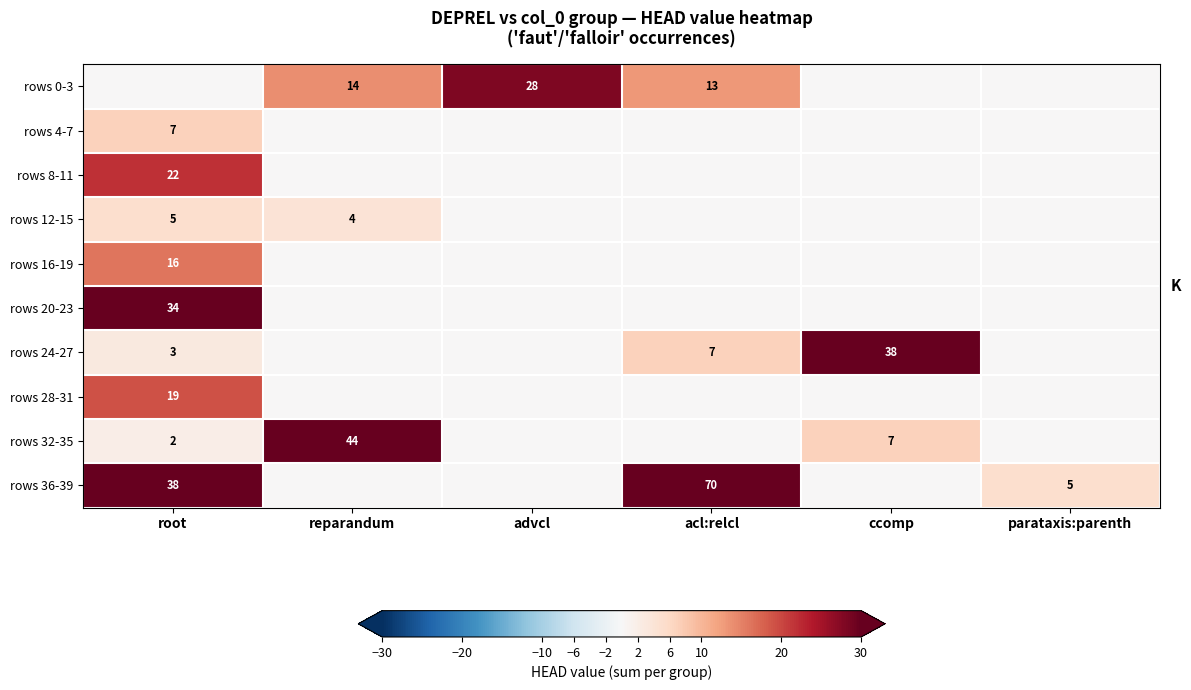

What is the difference between the rows 0-3 values at acl:relcl and advcl?

15